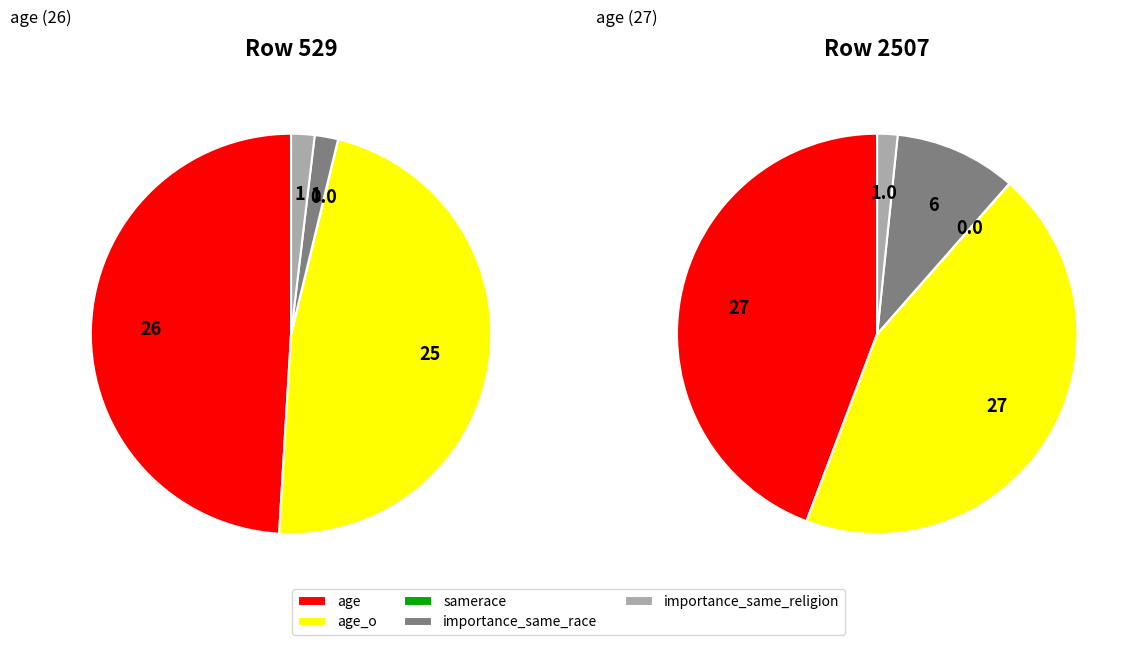

What percentage do importance_same_race and age_o together represent?

49.1%